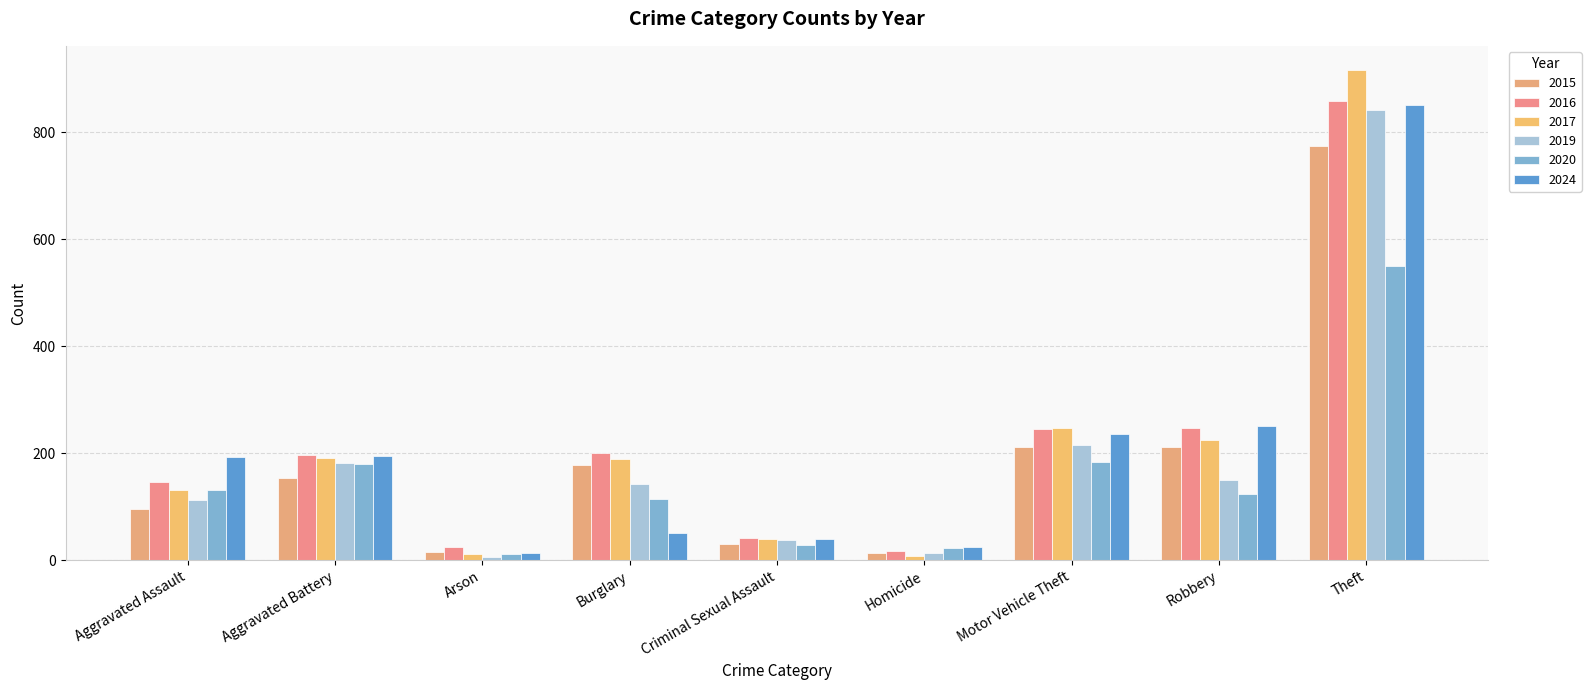

Are the bars grouped side by side (vs. stacked)?

Yes